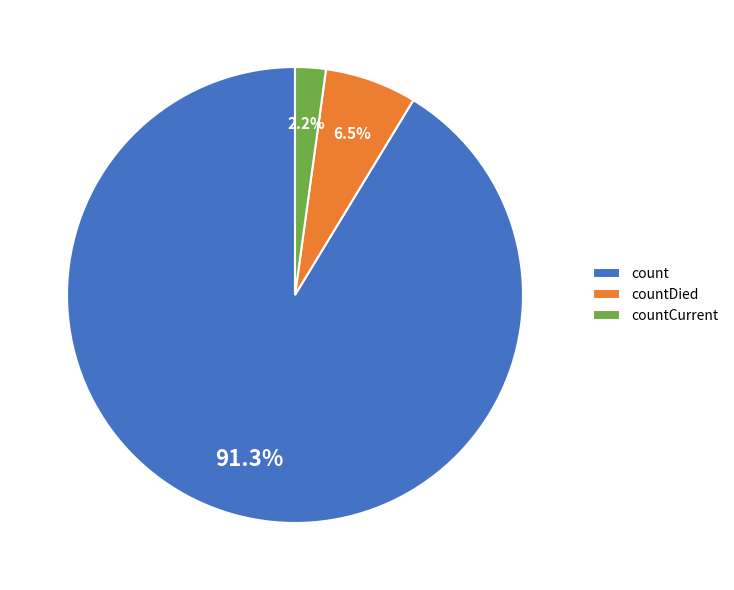

Rank the categories by value from highest to lowest.

count, countDied, countCurrent